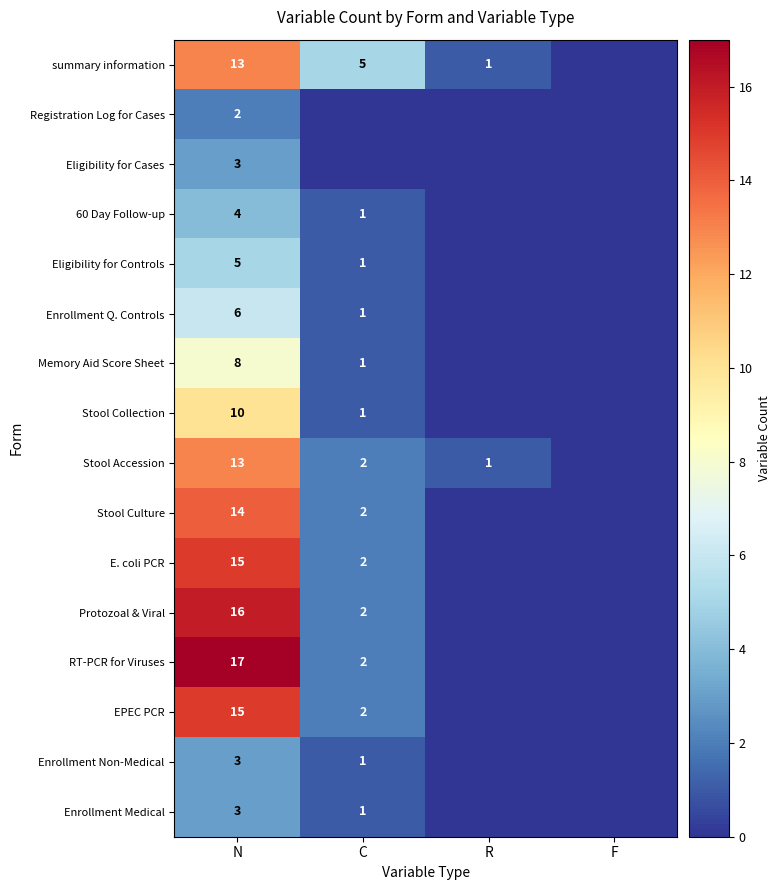

Is it true that Stool Collection equals 14 at N?

False